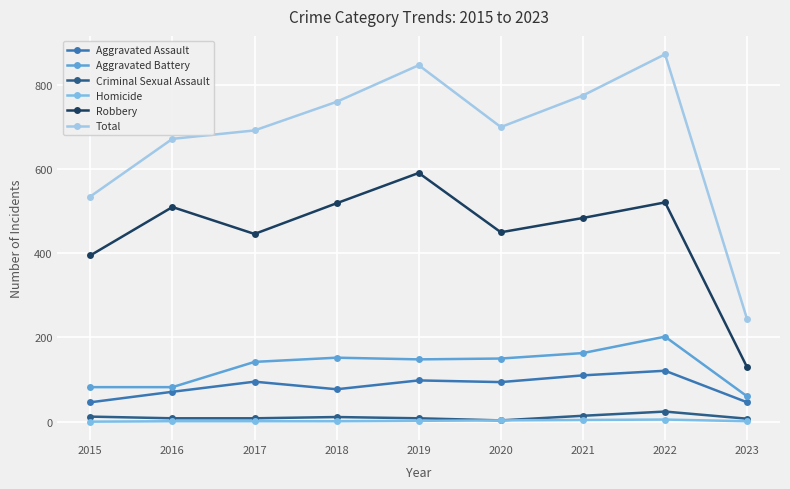

What is the difference between the highest and lowest values at 2021?

771